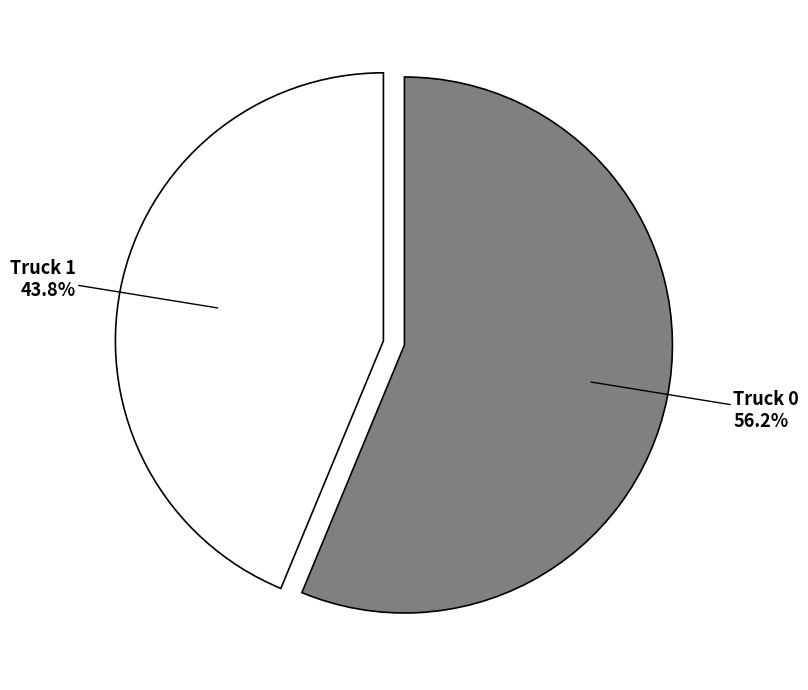

Is there any slice that represents more than half of the pie?

Yes